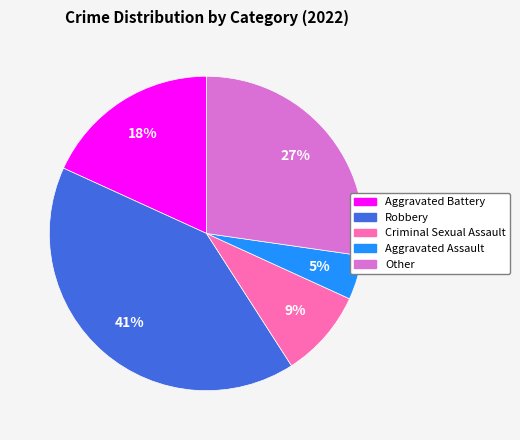

Which slice is the largest?

Robbery